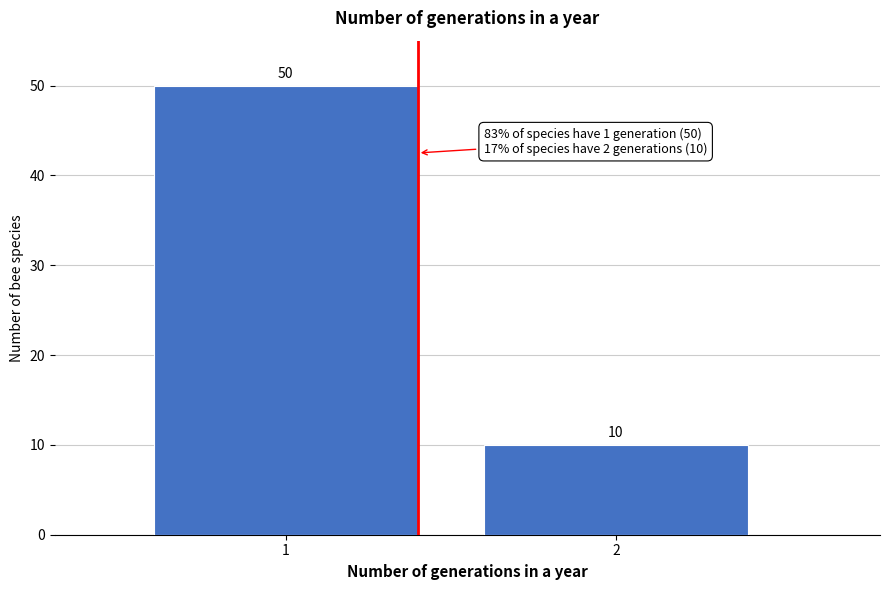

Reading right to left, extract all data points from this chart.

2=10	1=50